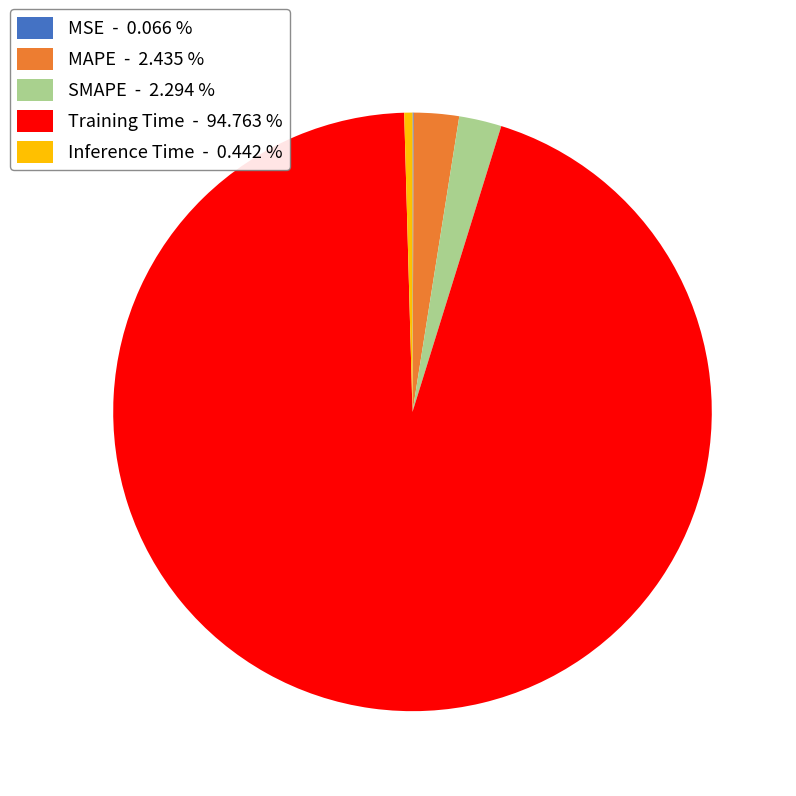

Which has a higher value, Training Time - 94.763 % or MAPE - 2.435 %?

Training Time - 94.763 %